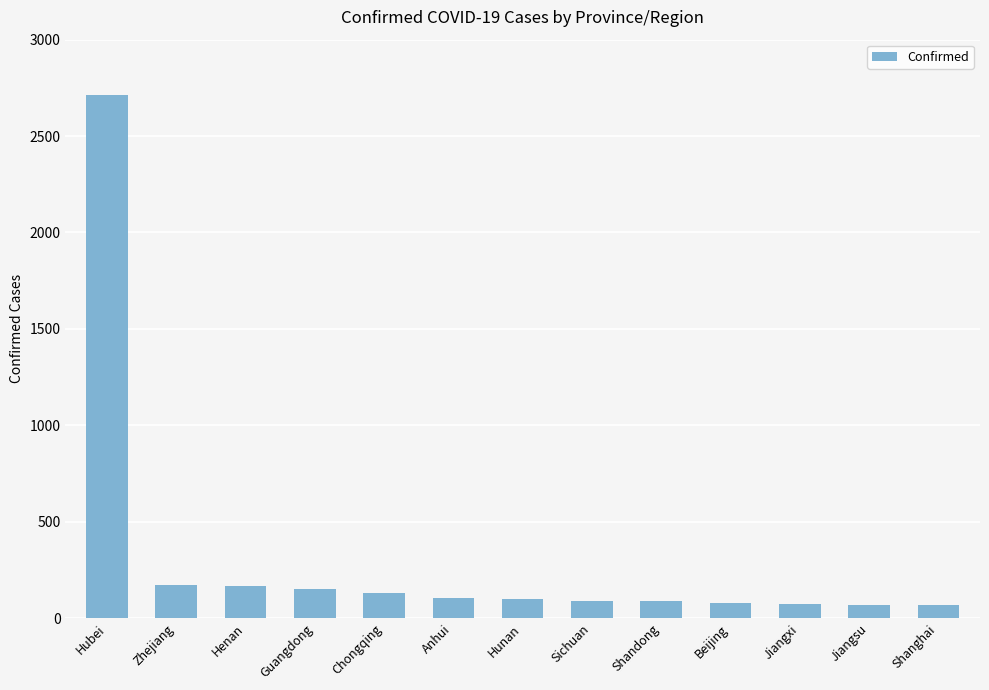

What is the label of the 9th bar from the right?

Chongqing